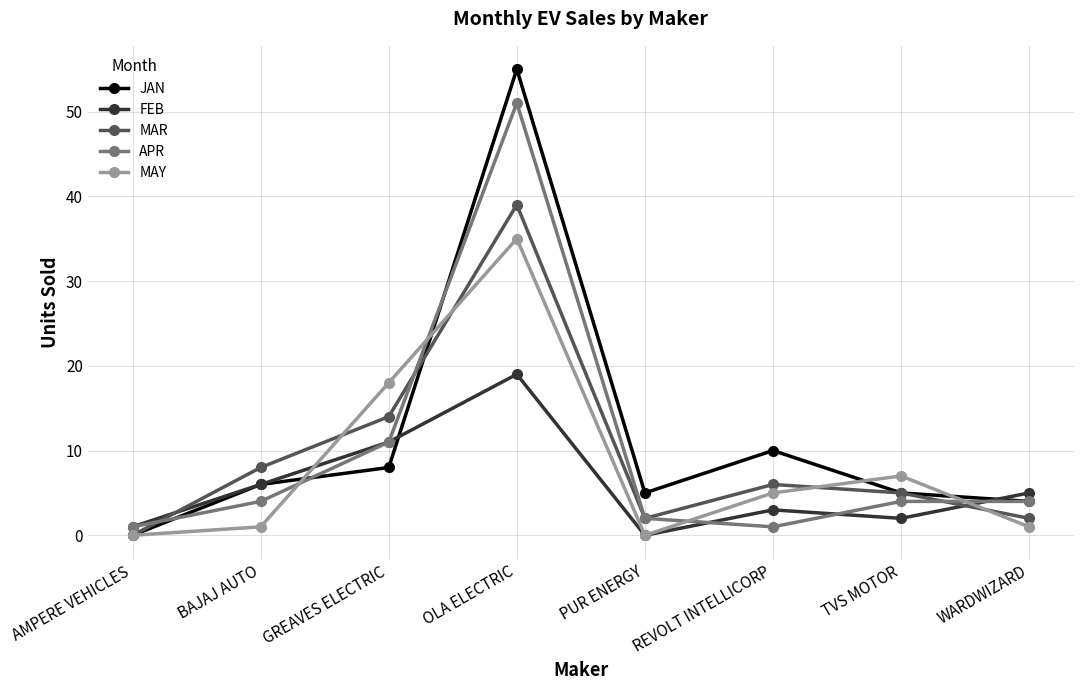

What is the sum of the FEB values at BAJAJ AUTO and AMPERE VEHICLES?

7